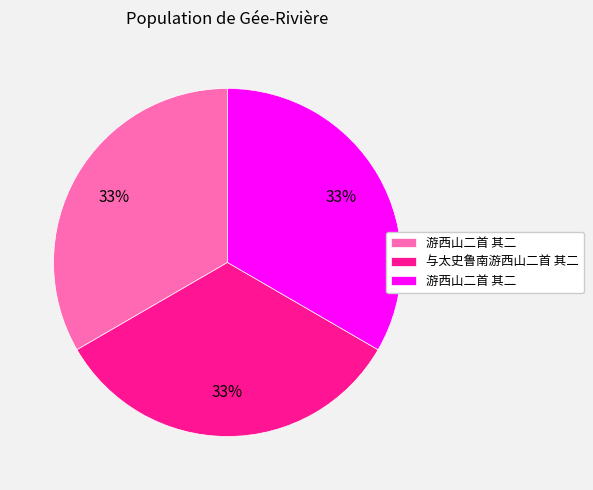

Does any single category account for the majority?

No